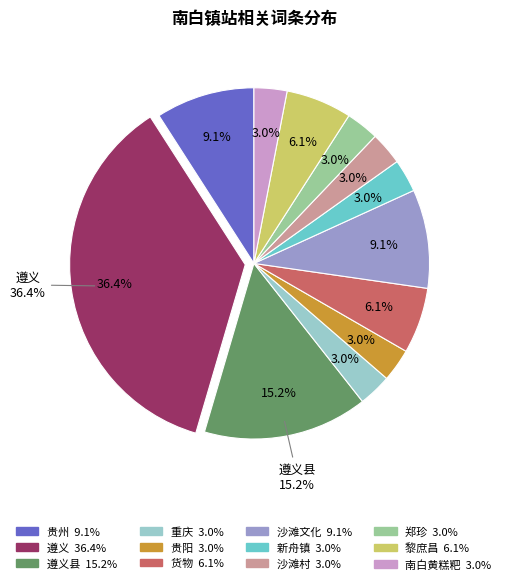

Which category has the smallest portion of the pie?

重庆